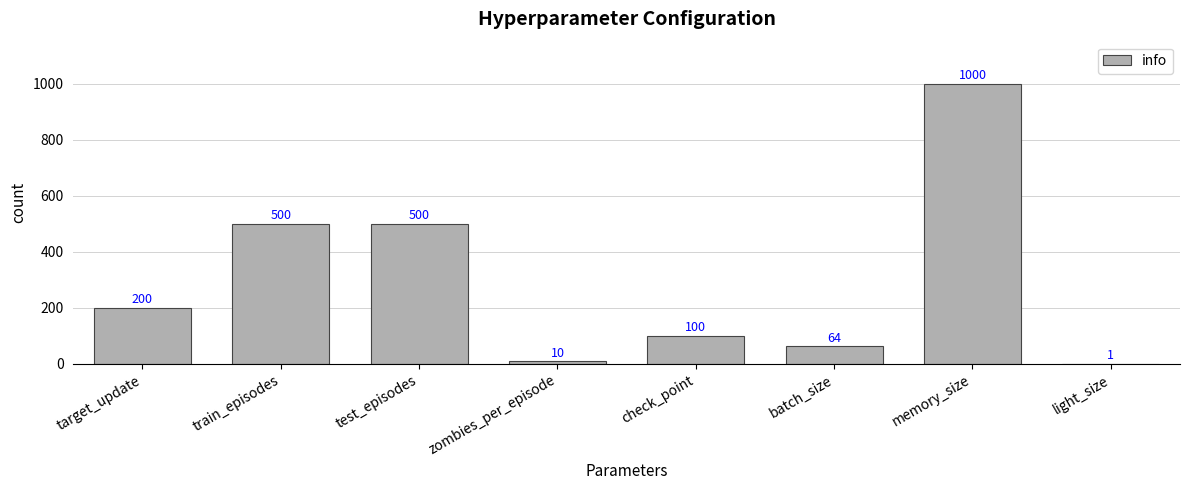

How many categories are shown in the chart?

8